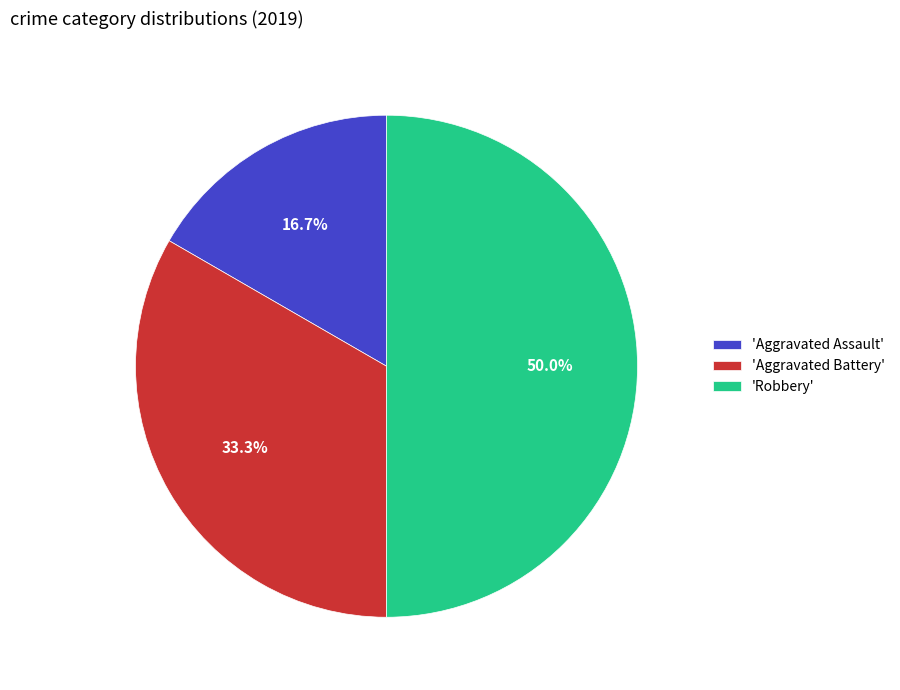

What is the smallest slice in the pie chart?

'Aggravated Assault'